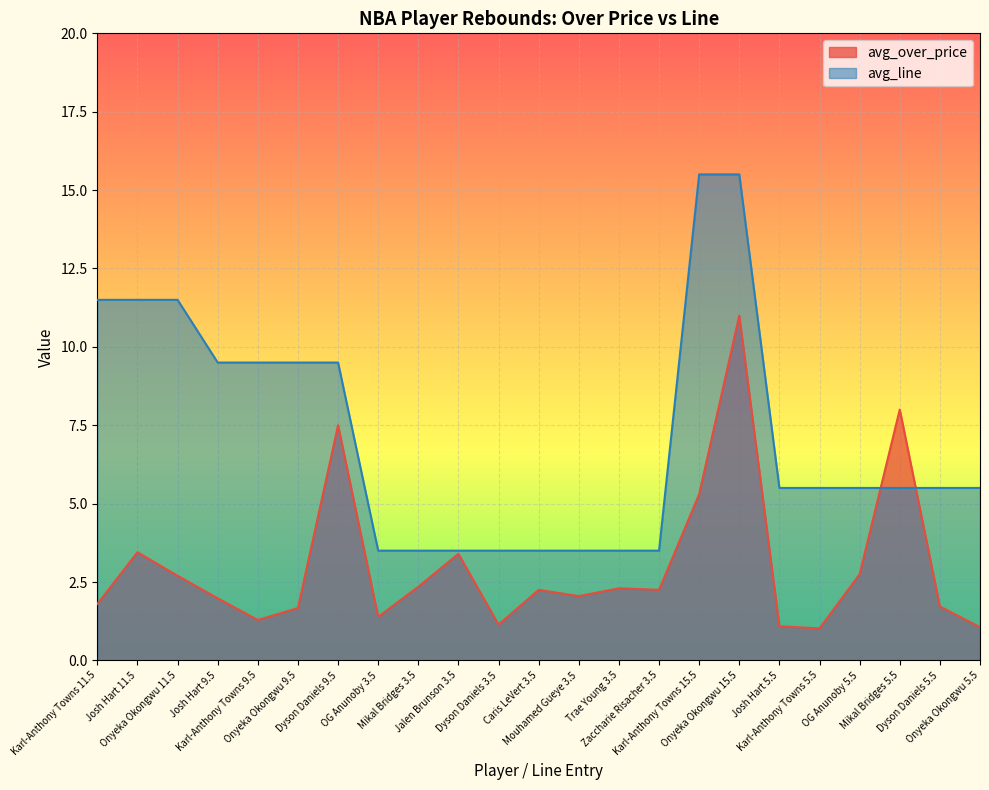

Rank the series by their maximum value, from highest to lowest.

avg_line, avg_over_price